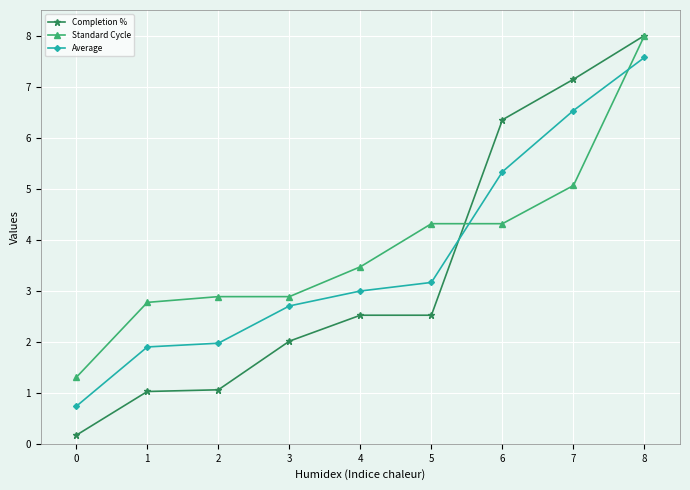

List the series in order of their overall mean, highest first.

Standard Cycle, Average, Completion %